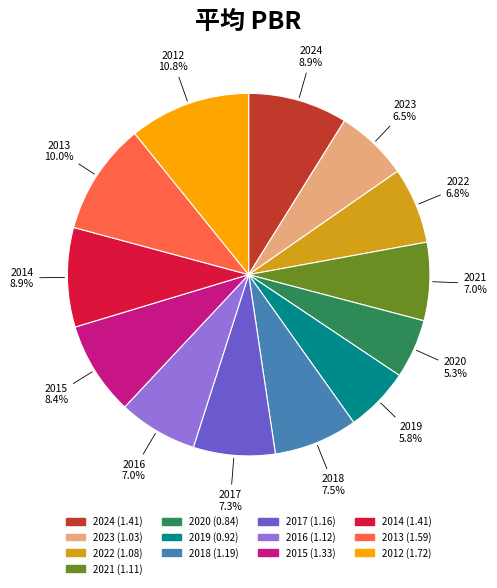

Which slice is the largest?

2012